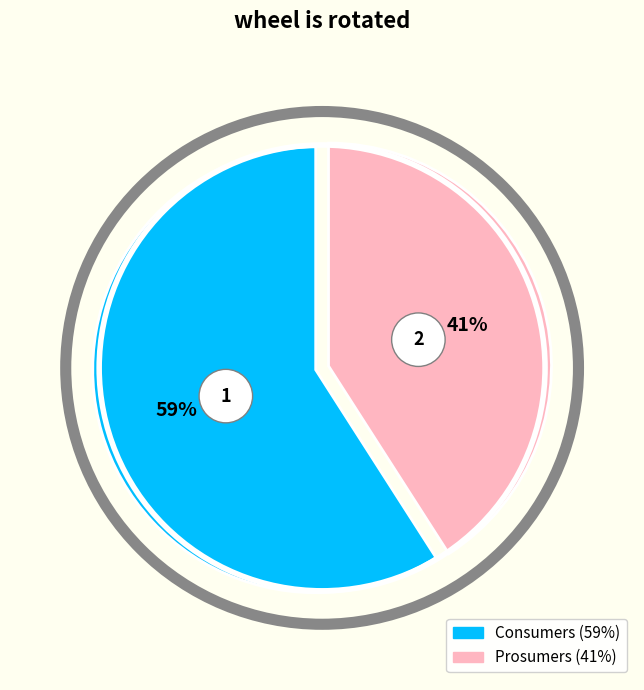

What is the largest slice in the pie chart?

Consumers